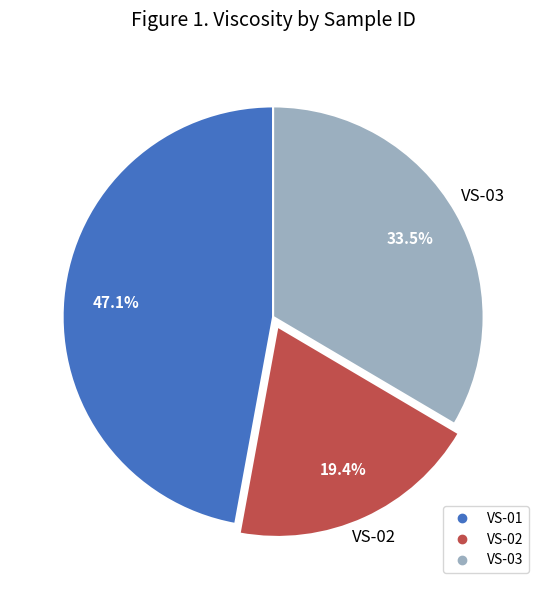

Is there a majority slice in this chart?

No